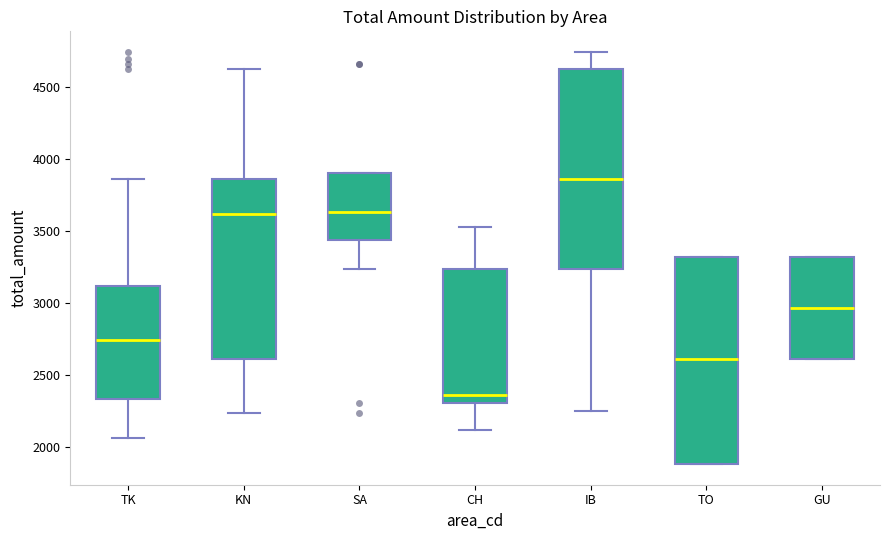

Reading left to right, transcribe this box plot: for each box, give where its median line is, the range the box spans, and where its two whiskers end, as read against the y-axis. The values are not printed on the chart, so give them approximately, as read against the axis.

TK: median 2750, box 2350 to 3100, whiskers 2050 to 3850
KN: median 3600, box 2600 to 3850, whiskers 2250 to 4600
SA: median 3650, box 3450 to 3900, whiskers 3250 to 3900
CH: median 2350, box 2300 to 3250, whiskers 2100 to 3550
IB: median 3850, box 3250 to 4600, whiskers 2250 to 4750
TO: median 2600, box 1900 to 3300, whiskers 1900 to 3300
GU: median 2950, box 2600 to 3300, whiskers 2600 to 3300